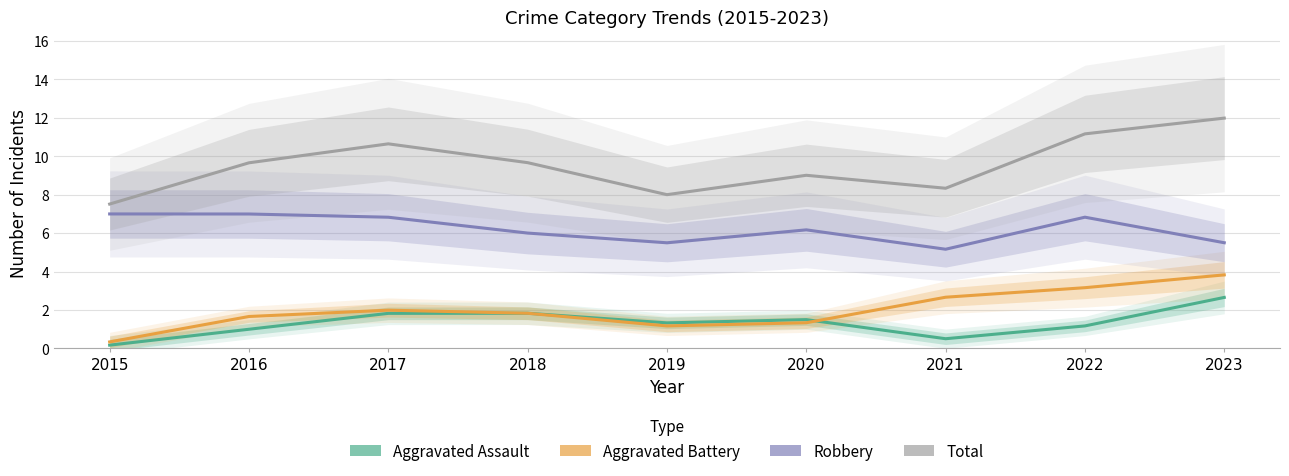

True or false: Total and Robbery cross at least once.

False